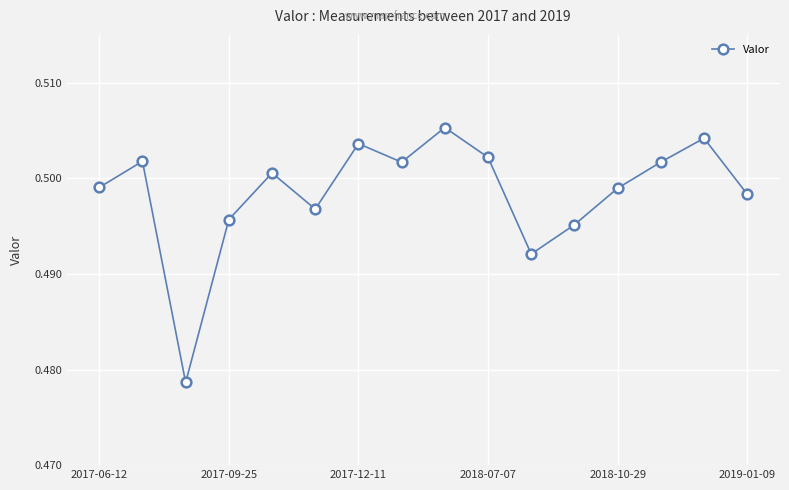

How many values are between 0 and 1?

16